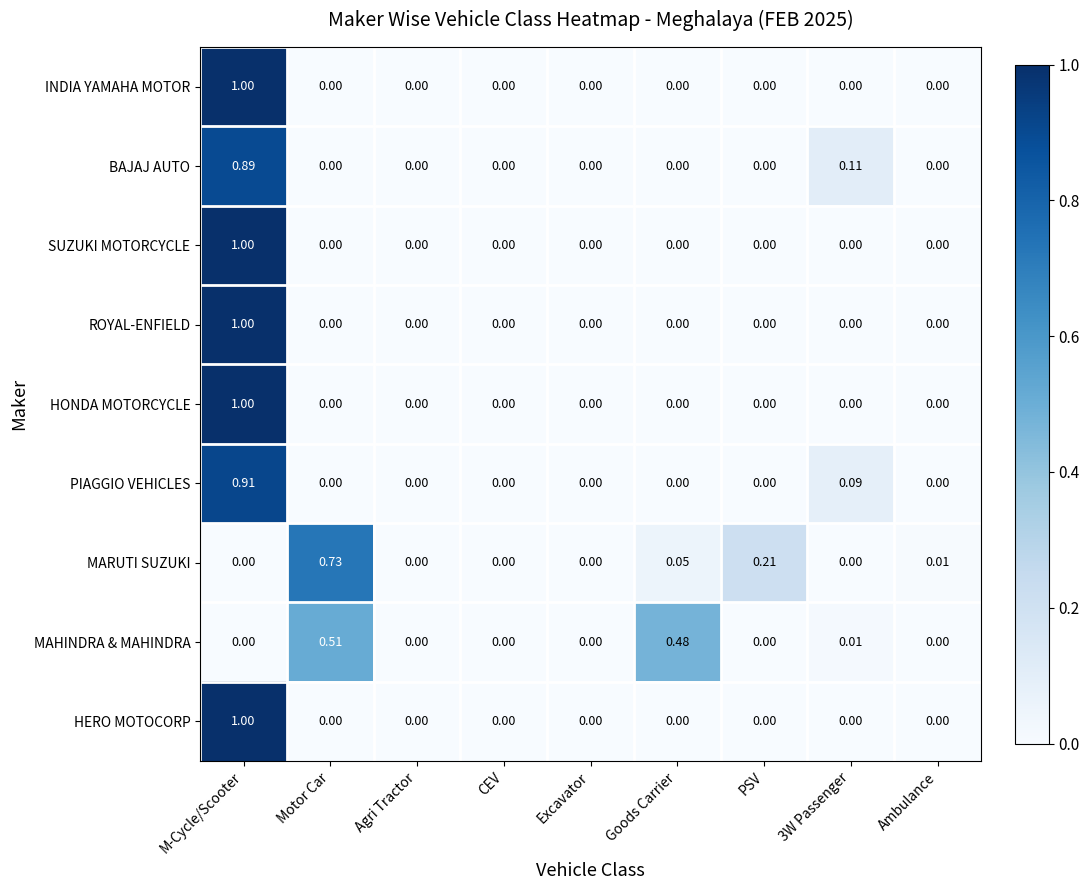

Between Excavator and Goods Carrier, which series saw the biggest shift?

MAHINDRA & MAHINDRA